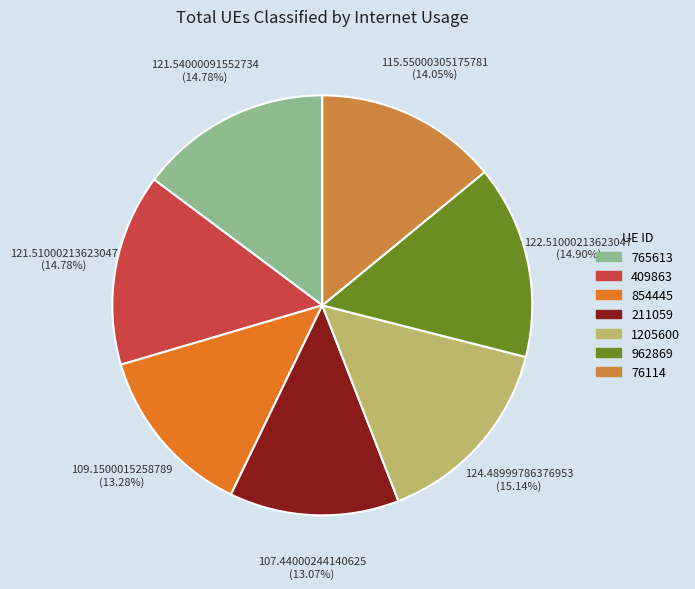

Which has a higher value, 765613 or 211059?

765613